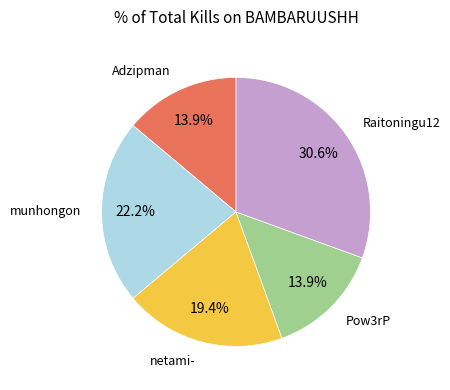

Is there a majority slice in this chart?

No